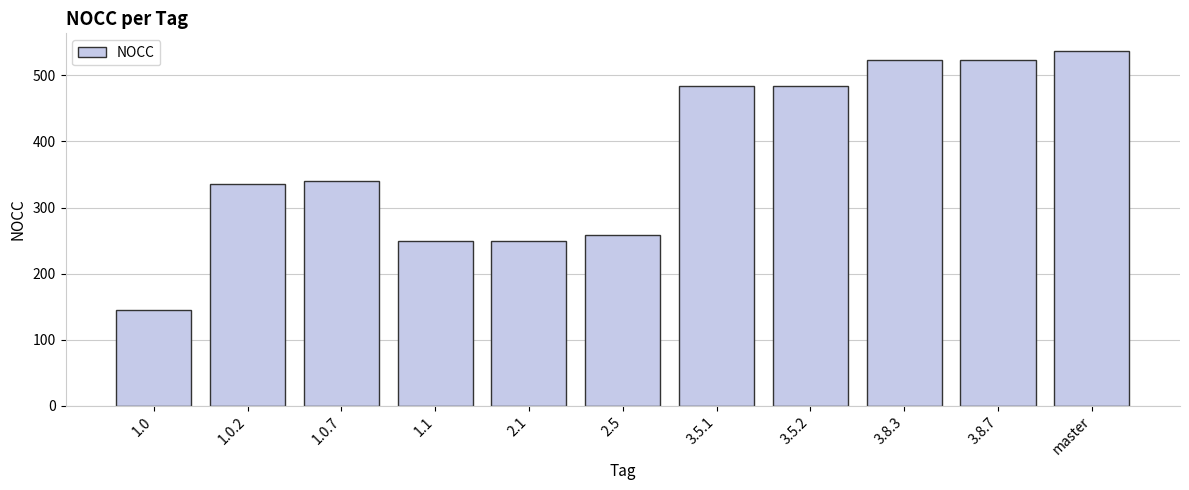

What is the value of the 1st bar from the left?

145